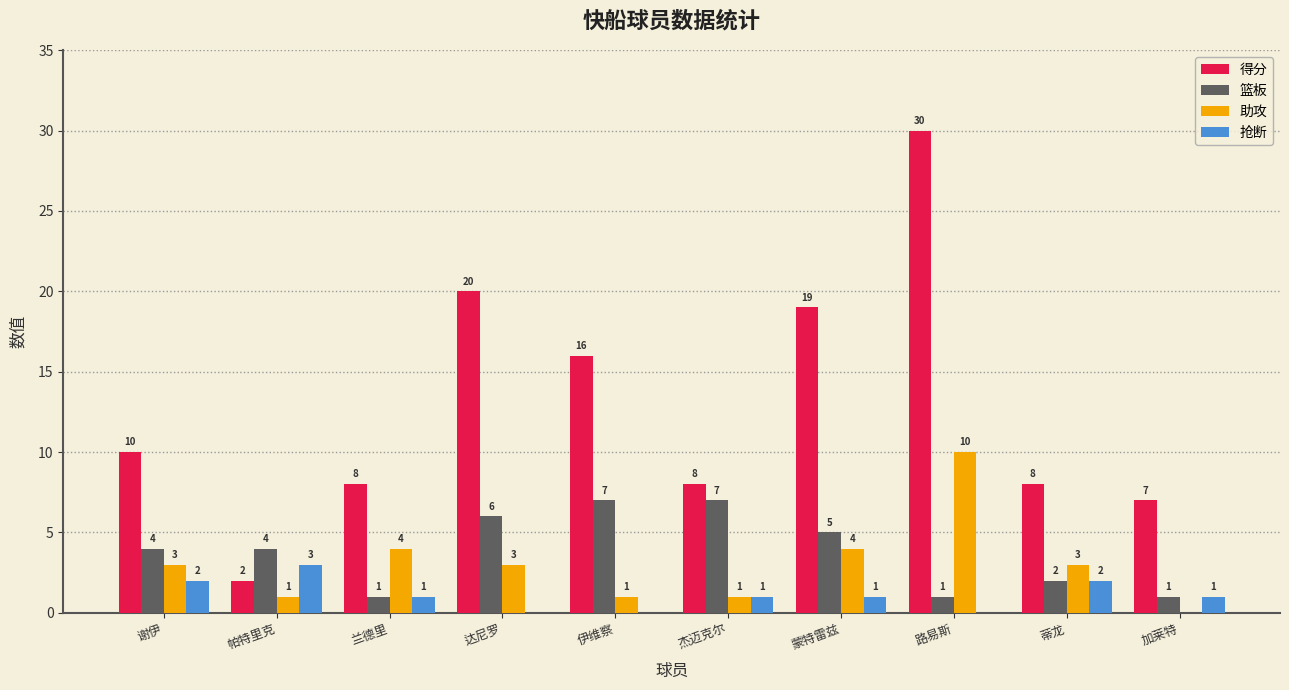

Which series has the largest total across all categories?

得分